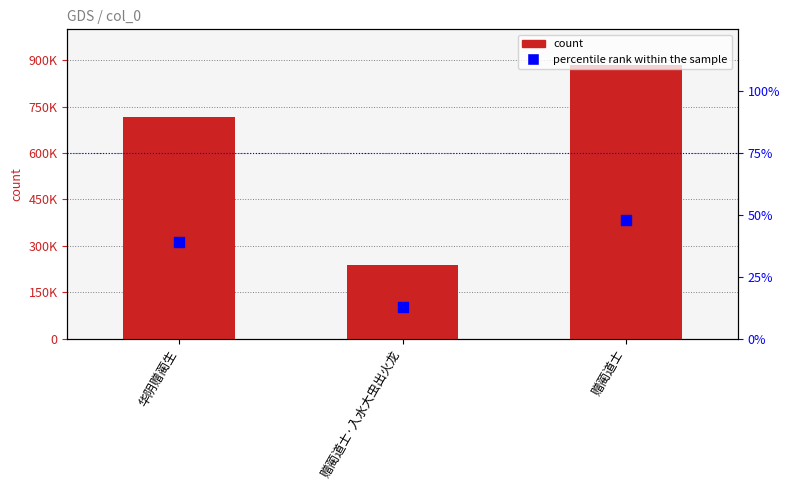

Is the value of percentile rank within the sample at 赠蔺道士·入水大虫出火龙 greater than the value of count at 华阴赠蔺生?

No